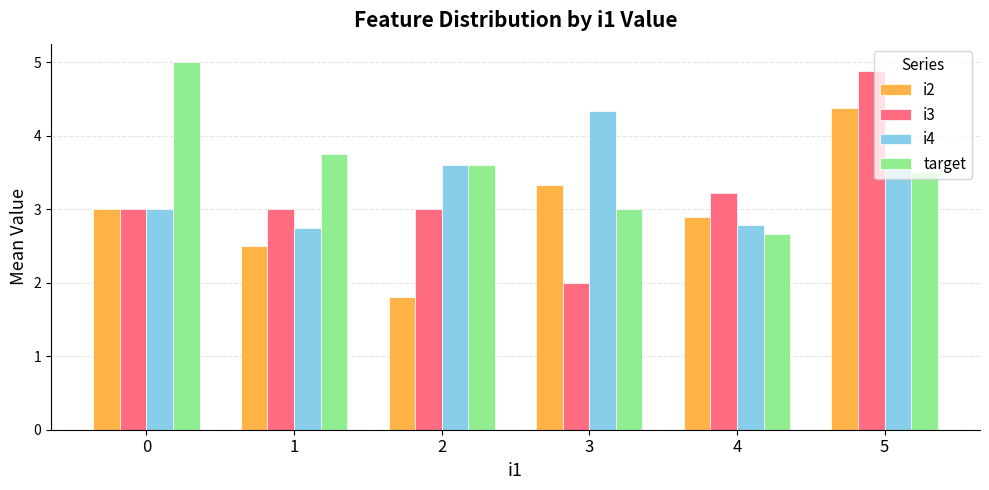

Rank the series at 3 from highest to lowest value.

i4, i2, target, i3